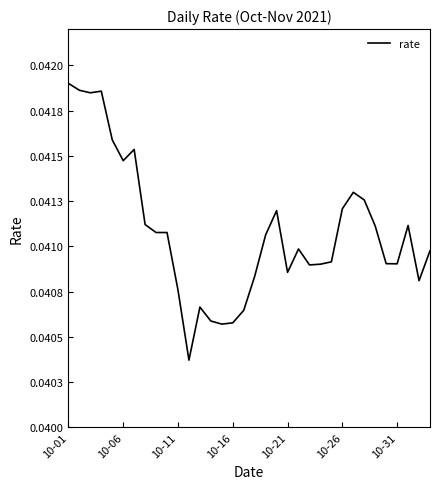

Count the values in the range 0 to 1.

34